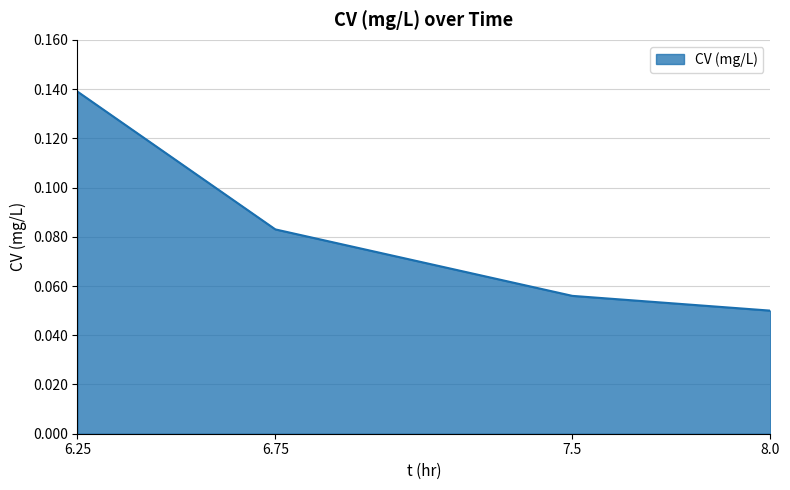

What position from the right is 6.25?

4